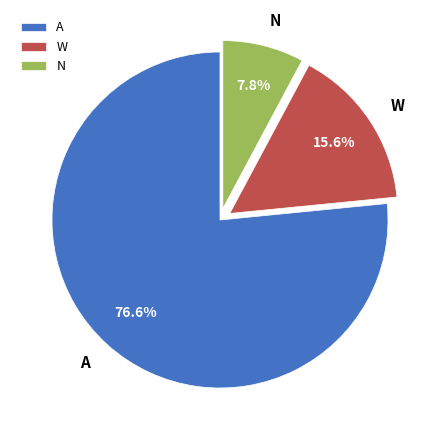

To the nearest percent, what is the difference between the largest and smallest slice percentages?

69%